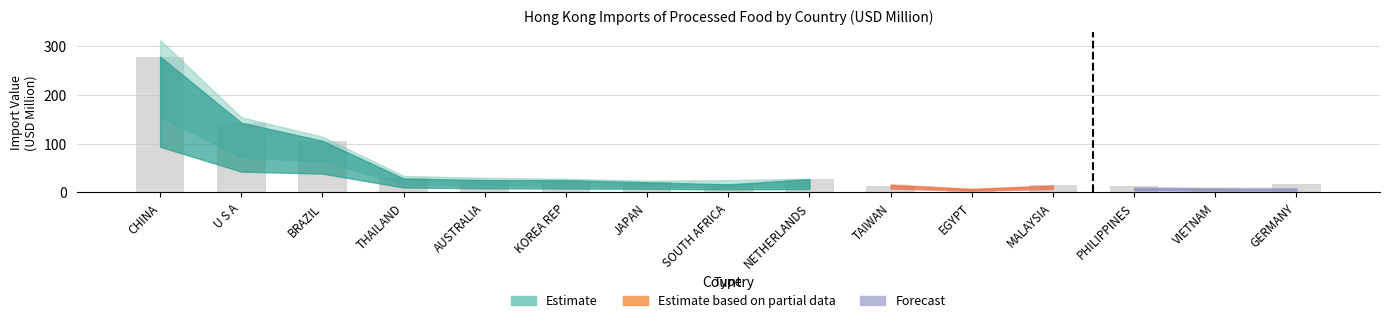

What value does the data have at MALAYSIA?

16.0